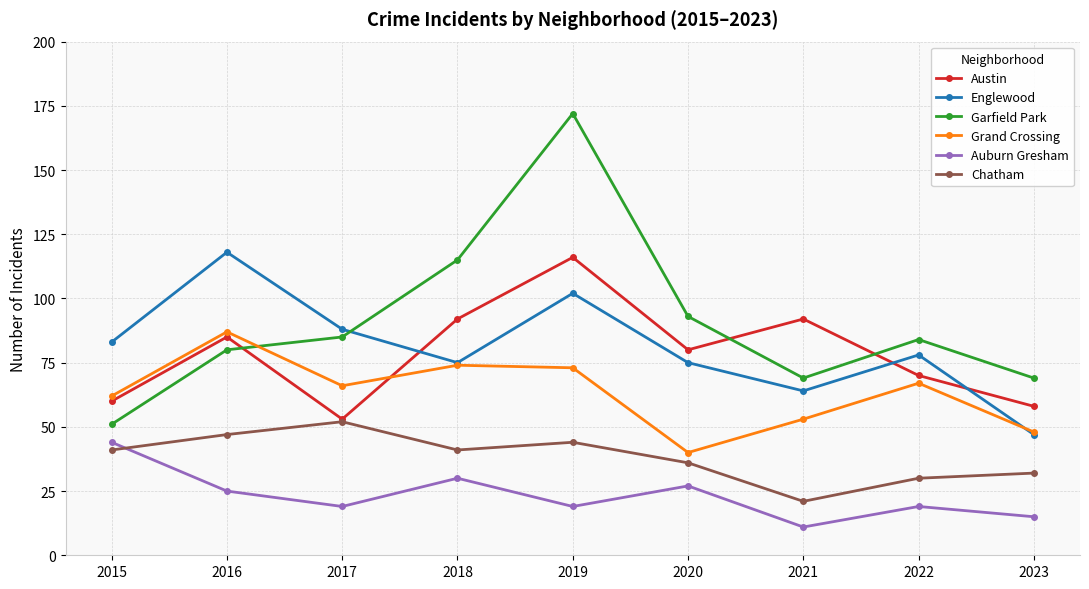

What is the difference between the highest and lowest values at 2023?

54